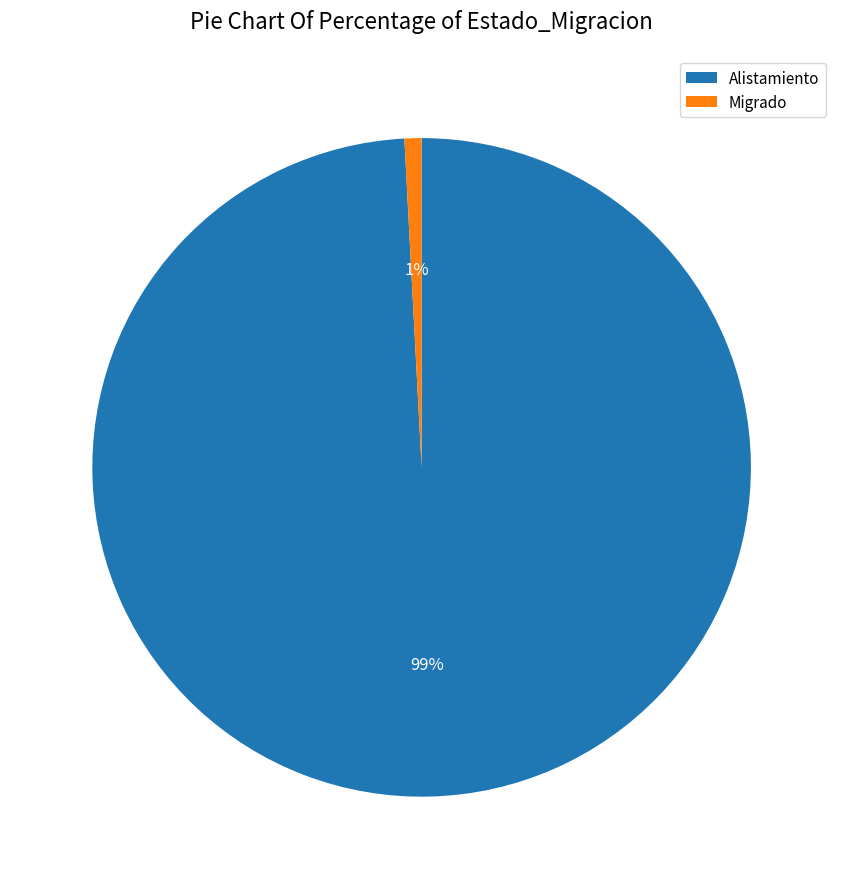

Count the number of slices in the pie.

2